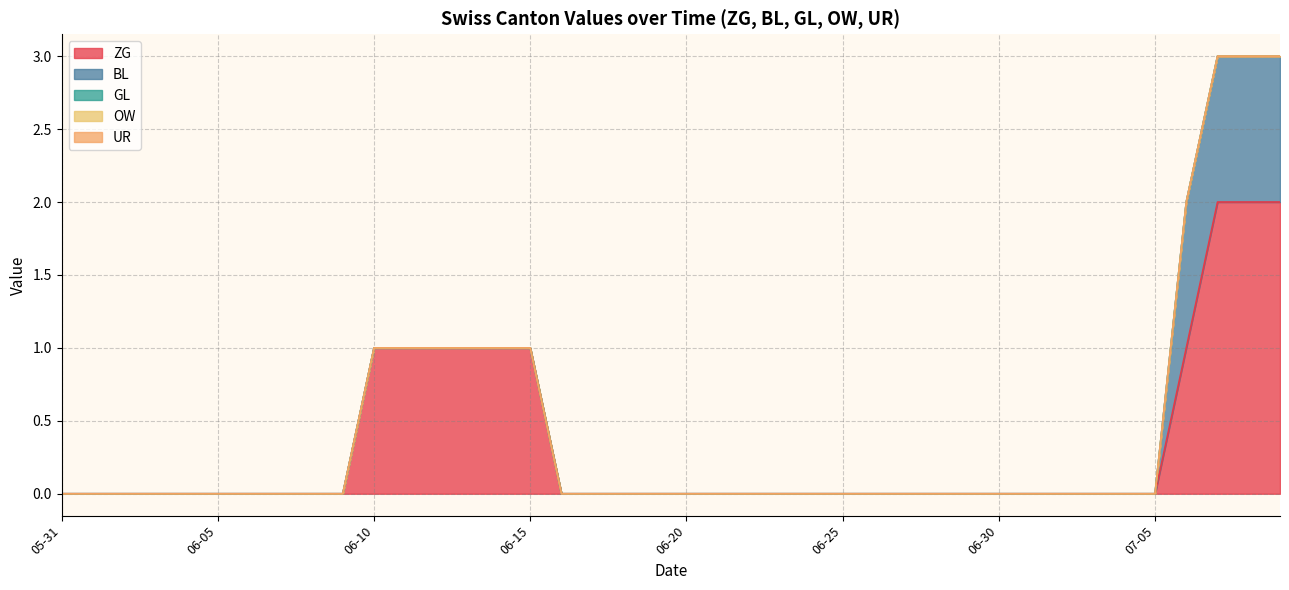

Between 2020-07-04 and 2020-05-31, which is larger?

2020-07-04